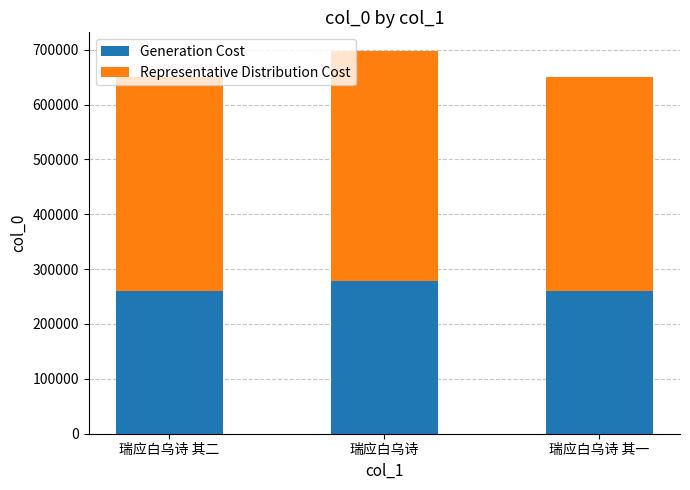

How many series are shown in this chart?

2